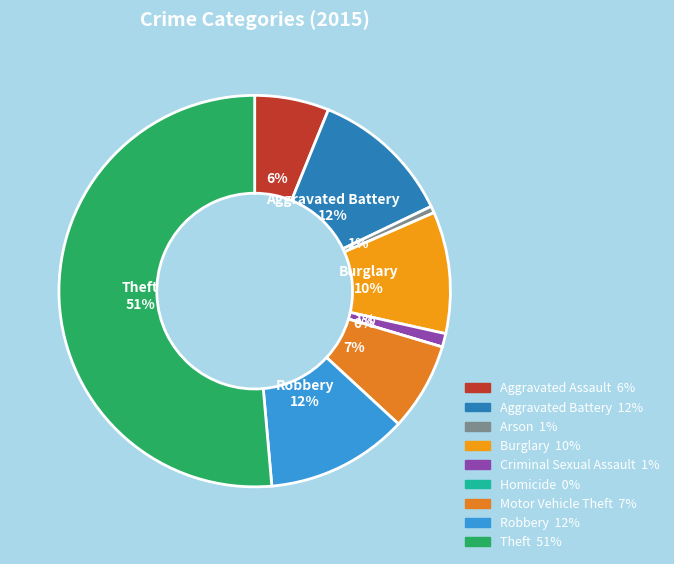

To the nearest percent, what is the average slice percentage?

11%